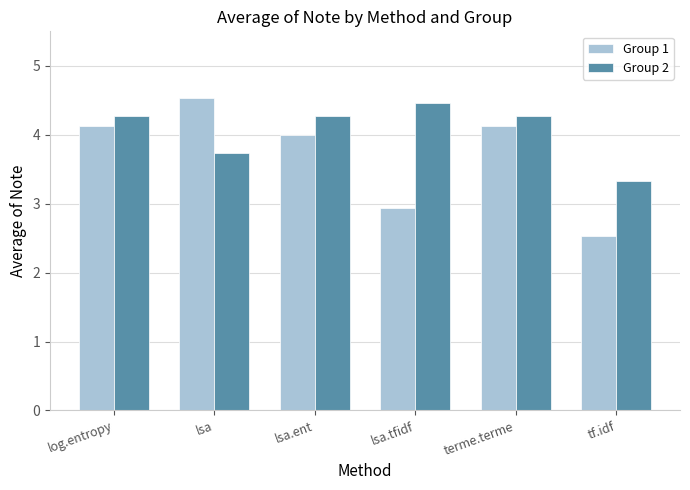

What are all the series names shown in the legend?

Group 1, Group 2